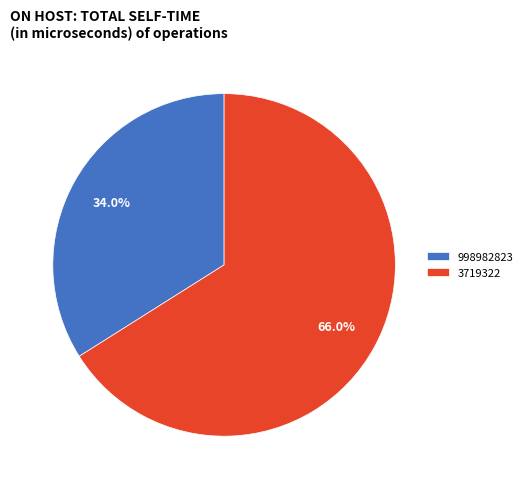

What is the largest slice in the pie chart?

3719322